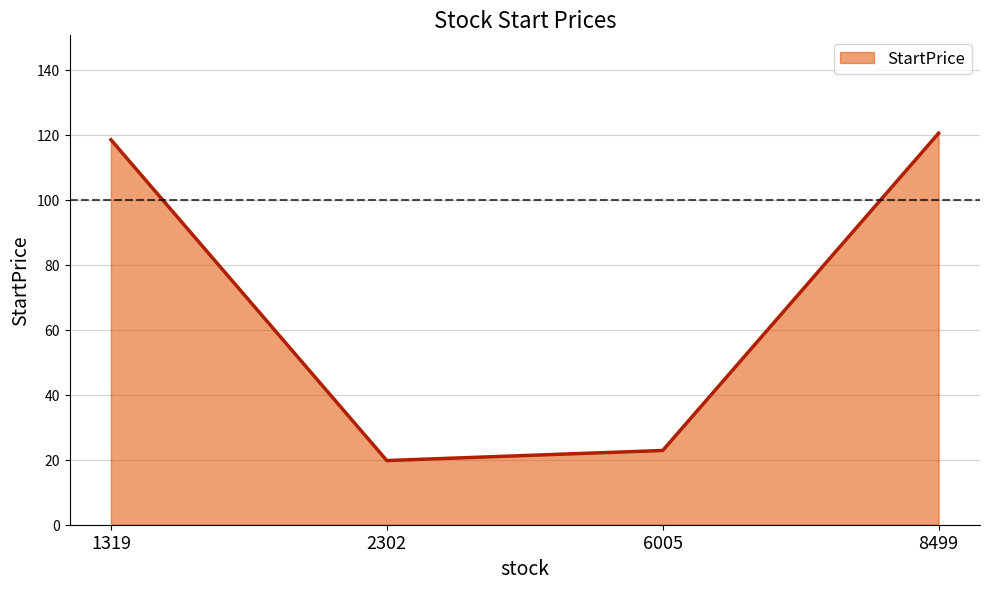

Rank the categories by value from highest to lowest.

8499, 1319, 6005, 2302